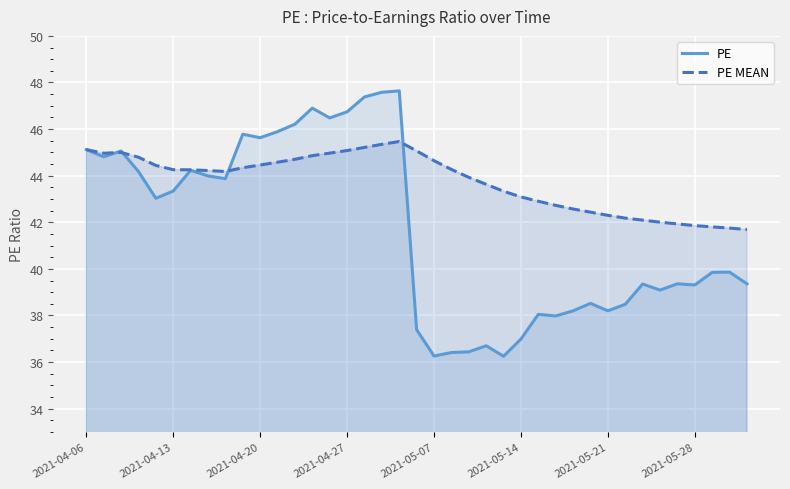

What is the value of the PE point at the 4th from the left?

44.2